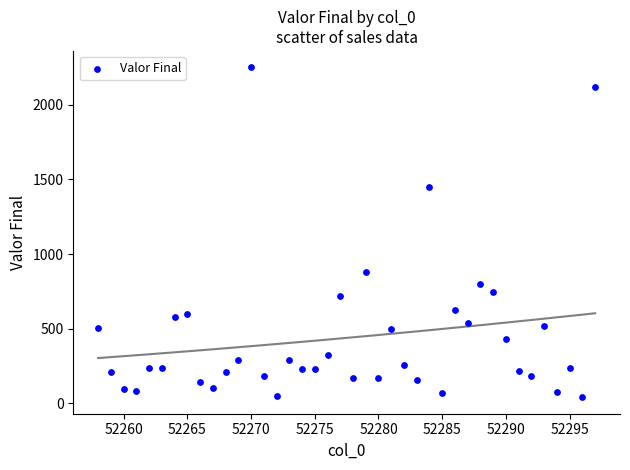

What is the range of Y values (max minus min)?

2209